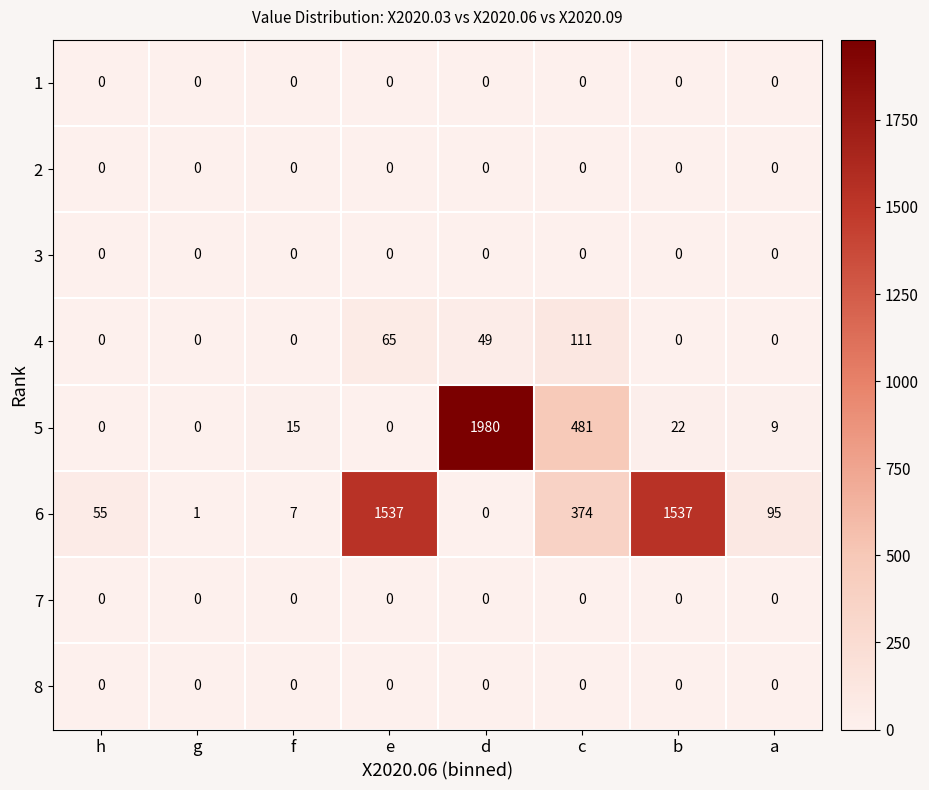

What is the sum of all 4 values?

225